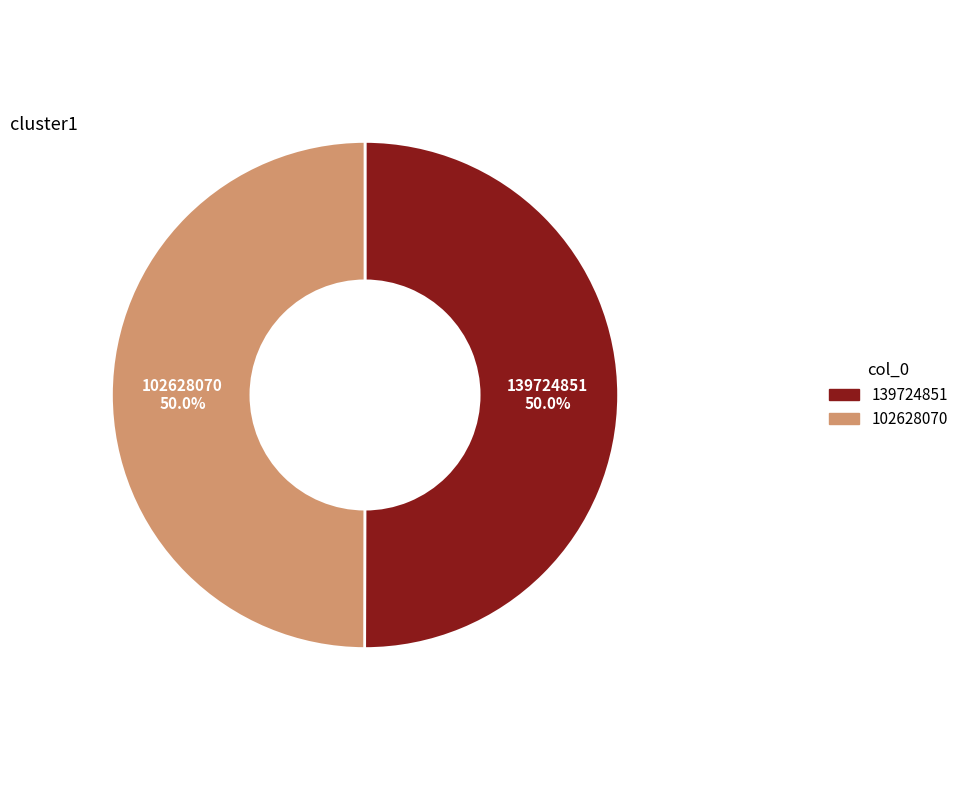

What is the ratio of the value at 102628070 to the value at 139724851?

1.0